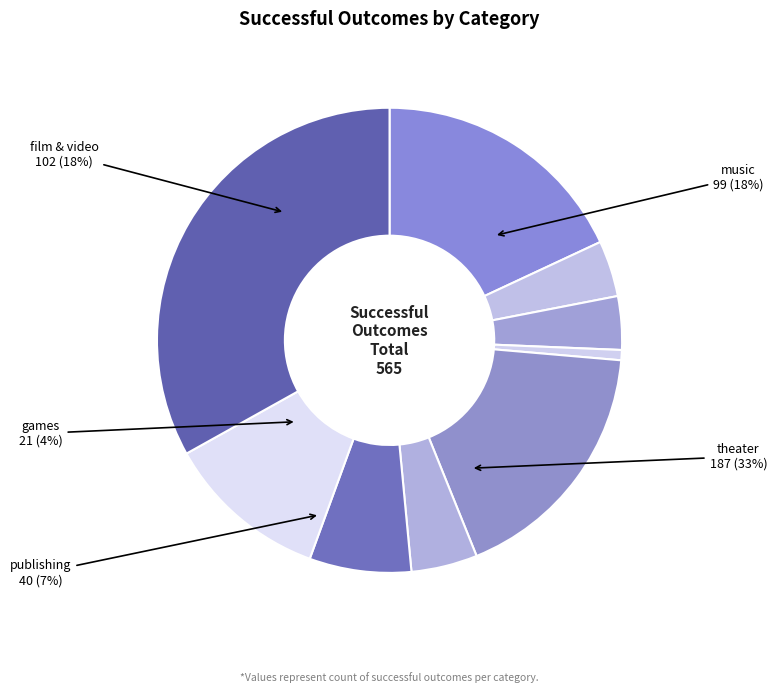

What percentage is the journalism slice, to the nearest percent?

1%